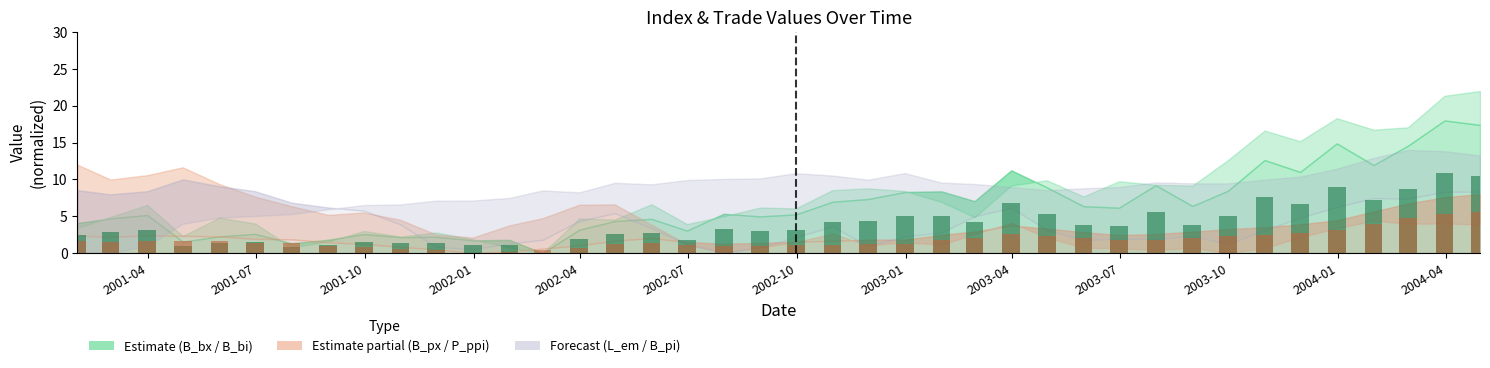

Is it true that B_bi equals 1.0 at 2001-10?

False